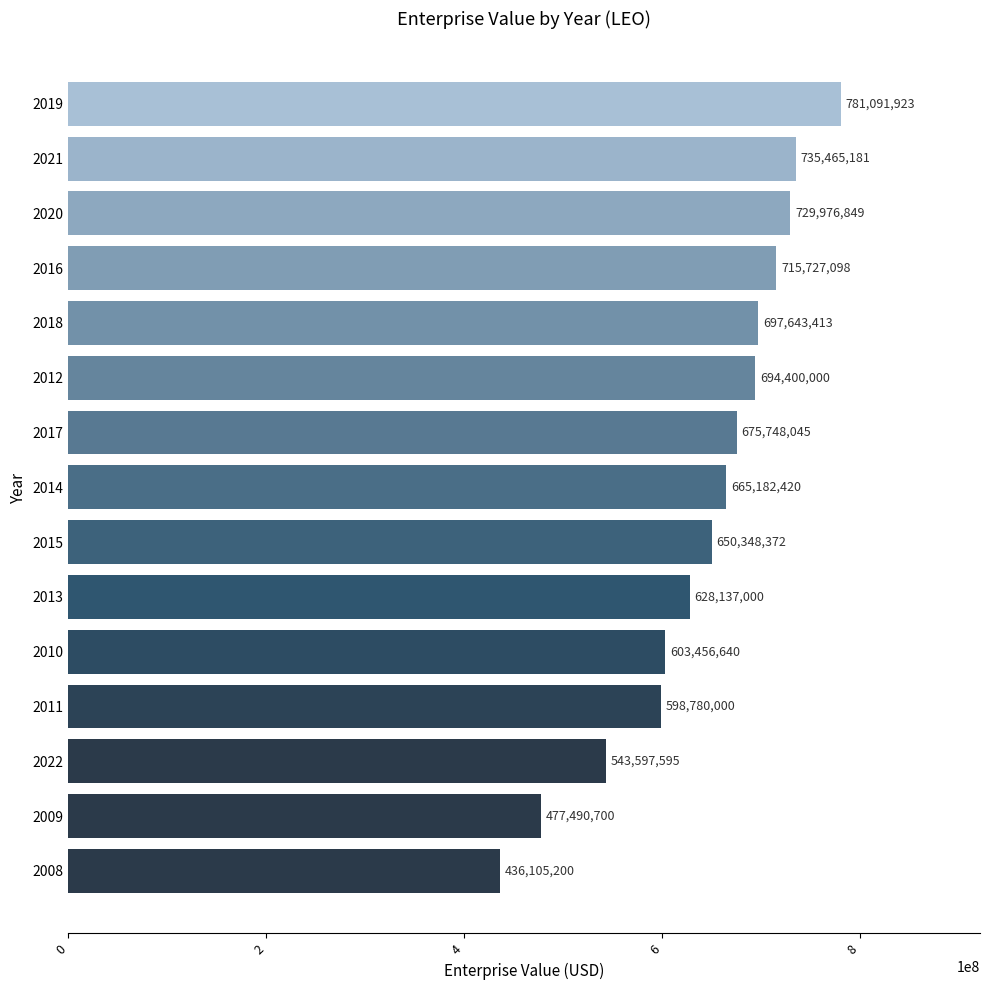

List the labels in order of value, smallest first.

2008, 2009, 2022, 2011, 2010, 2013, 2015, 2014, 2017, 2012, 2018, 2016, 2020, 2021, 2019